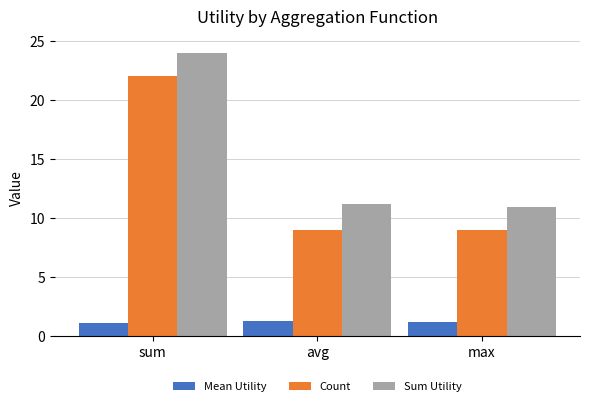

How many bars are there in total?

9